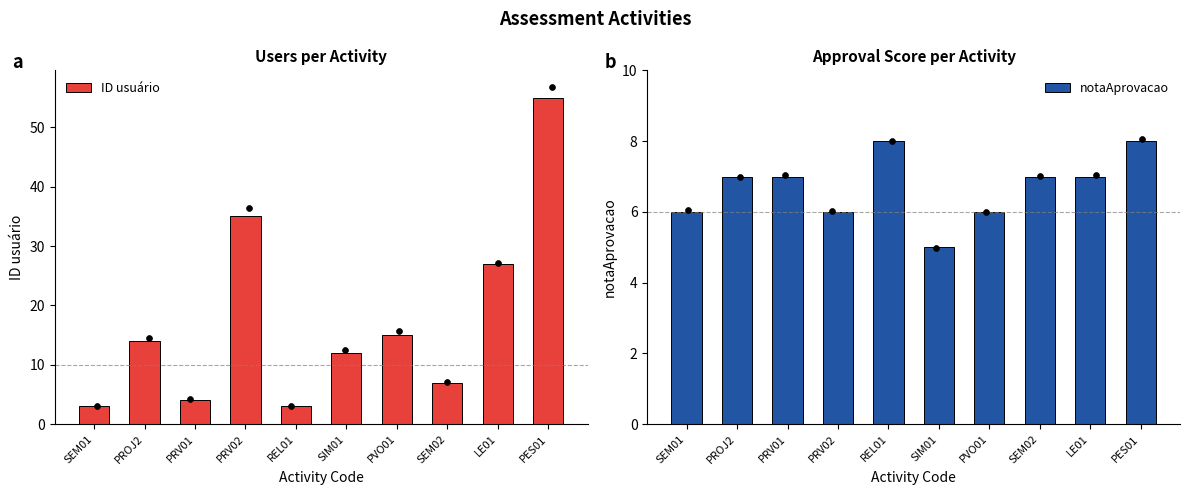

Which series has the largest Y range (max minus min)?

ID usuário